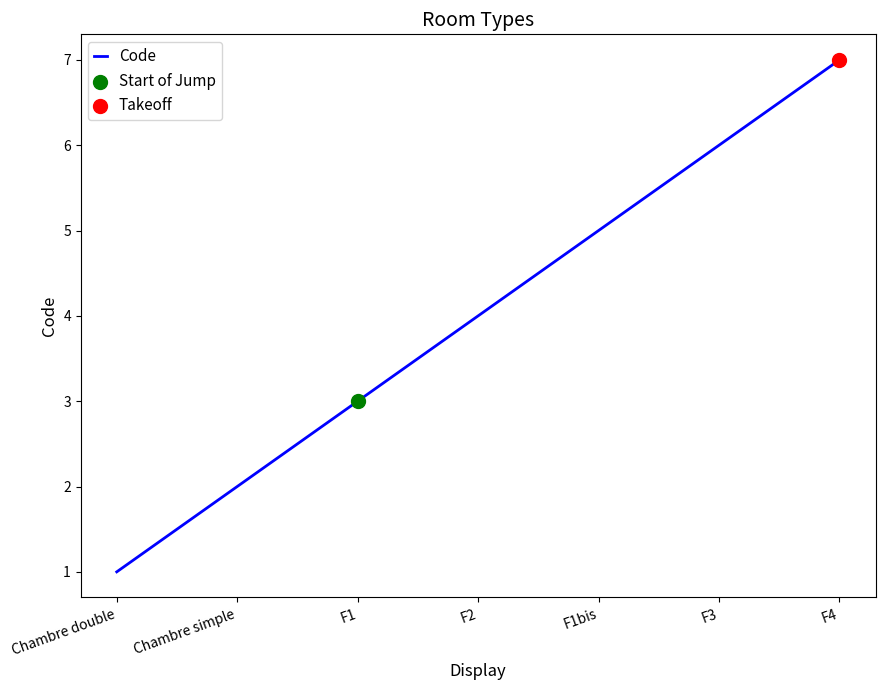

Which has a higher value, F4 or Chambre double?

F4